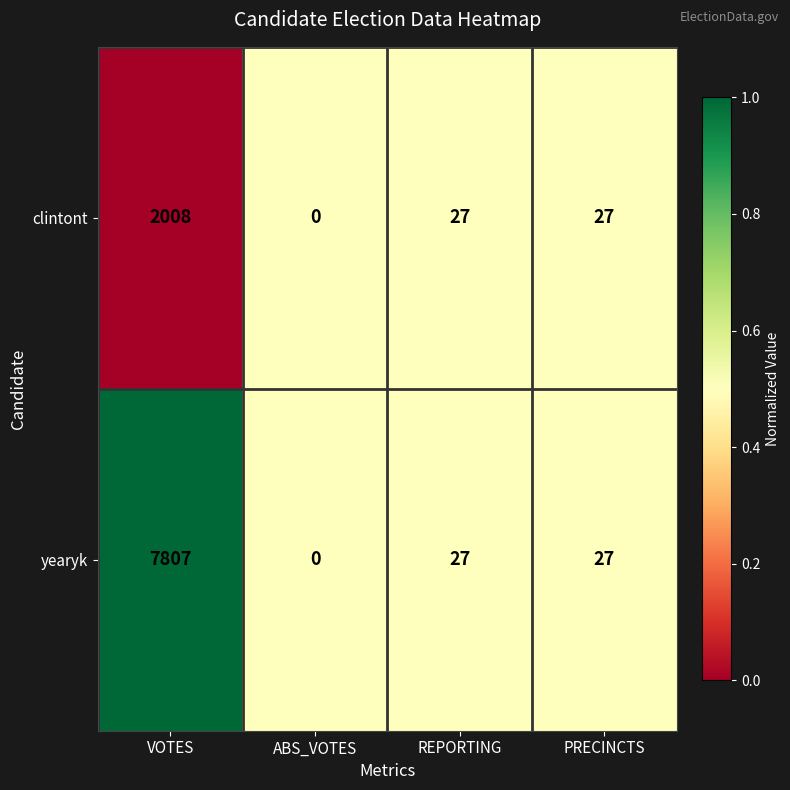

Reading left to right, what are all the values shown in this chart?

clintont: VOTES=2008	ABS_VOTES=0	REPORTING=27	PRECINCTS=27
yearyk: VOTES=7807	ABS_VOTES=0	REPORTING=27	PRECINCTS=27